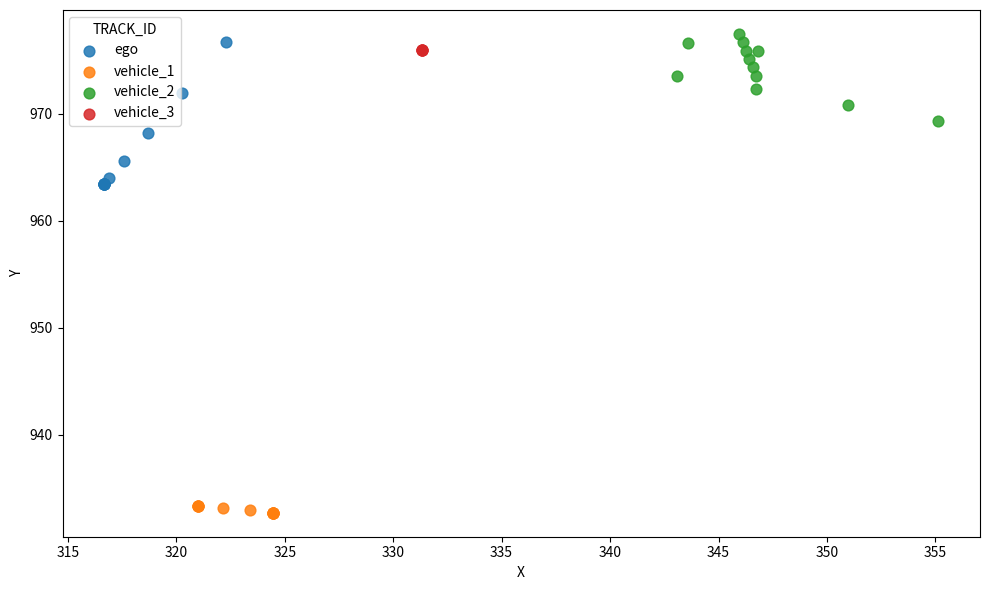

Which series contains the lowest Y value?

vehicle_1